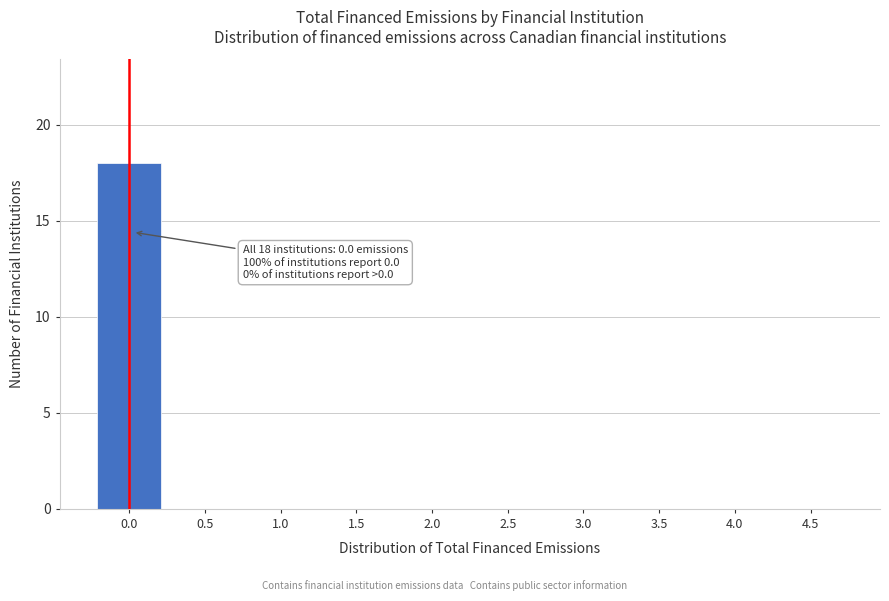

Reading left to right, extract all data points from this chart.

0.0=18	0.5=0	1.0=0	1.5=0	2.0=0	2.5=0	3.0=0	3.5=0	4.0=0	4.5=0